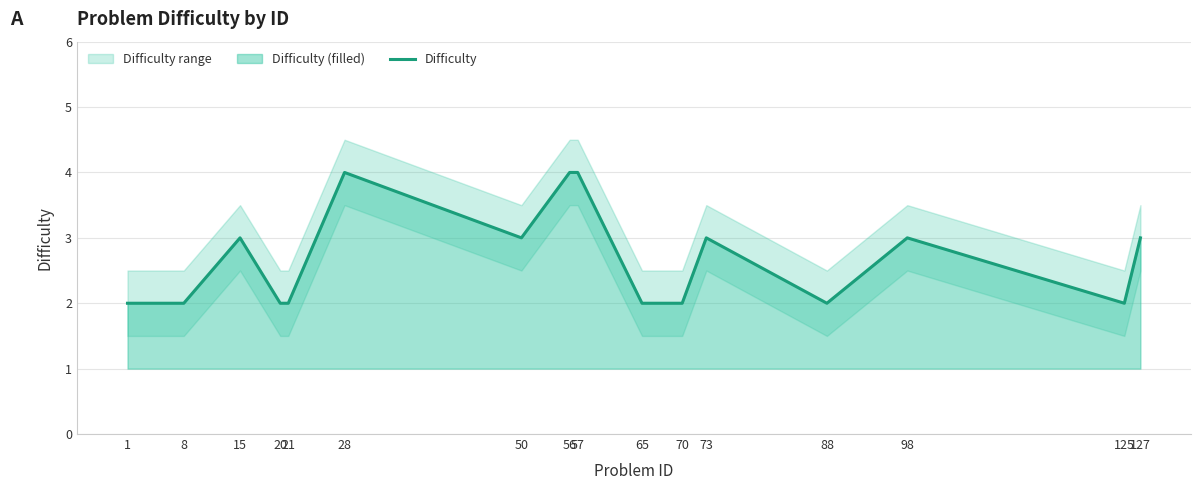

Which category has the lowest value across all series?

1